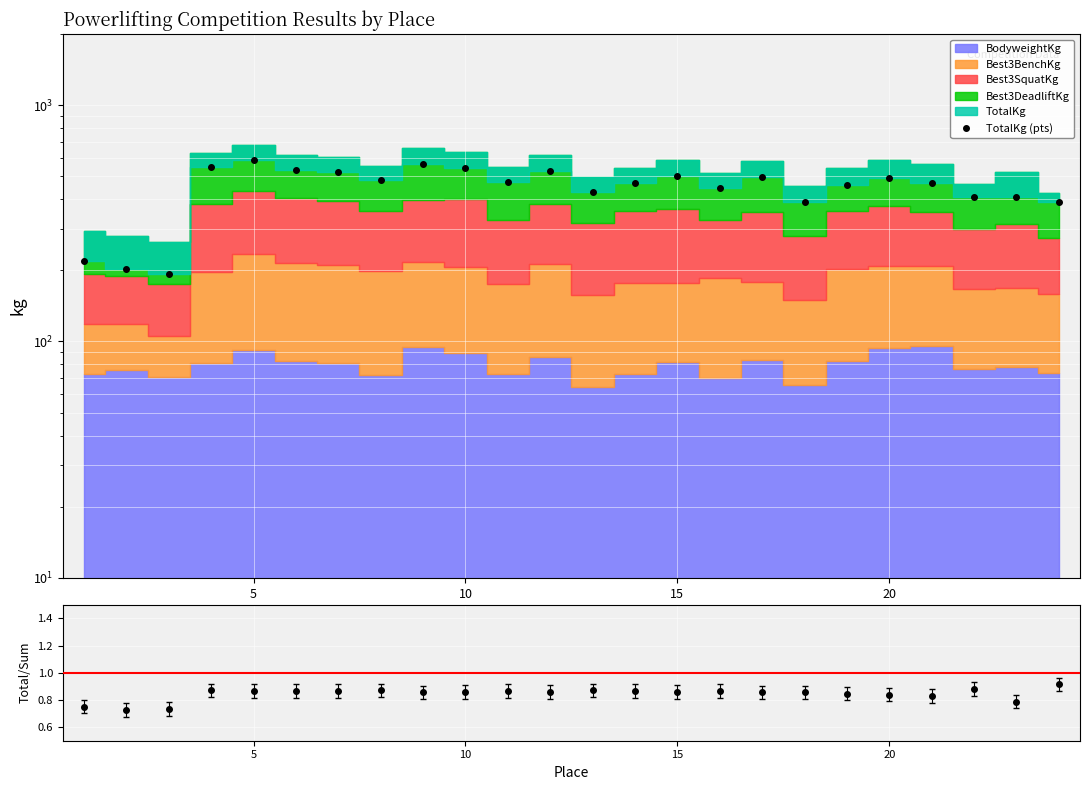

True or false: Total/Components and TotalKg (pts) intersect in this chart.

False